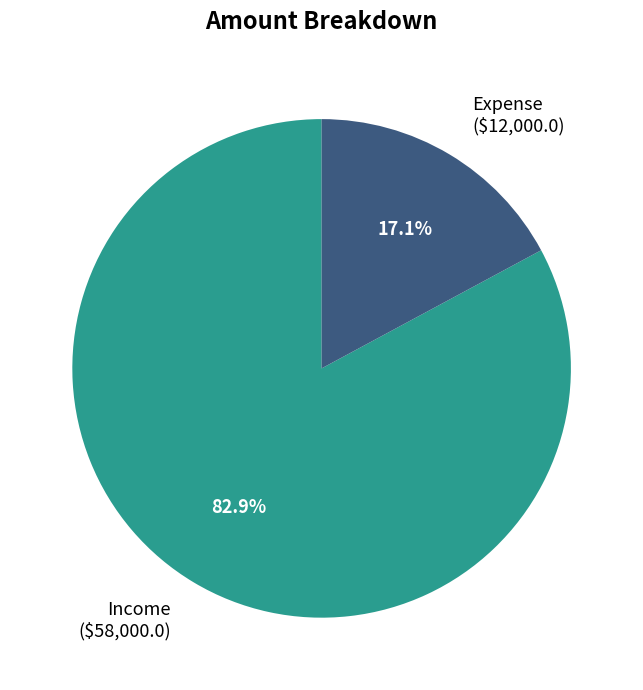

Do Expense and Income together represent more than half of the pie?

Yes